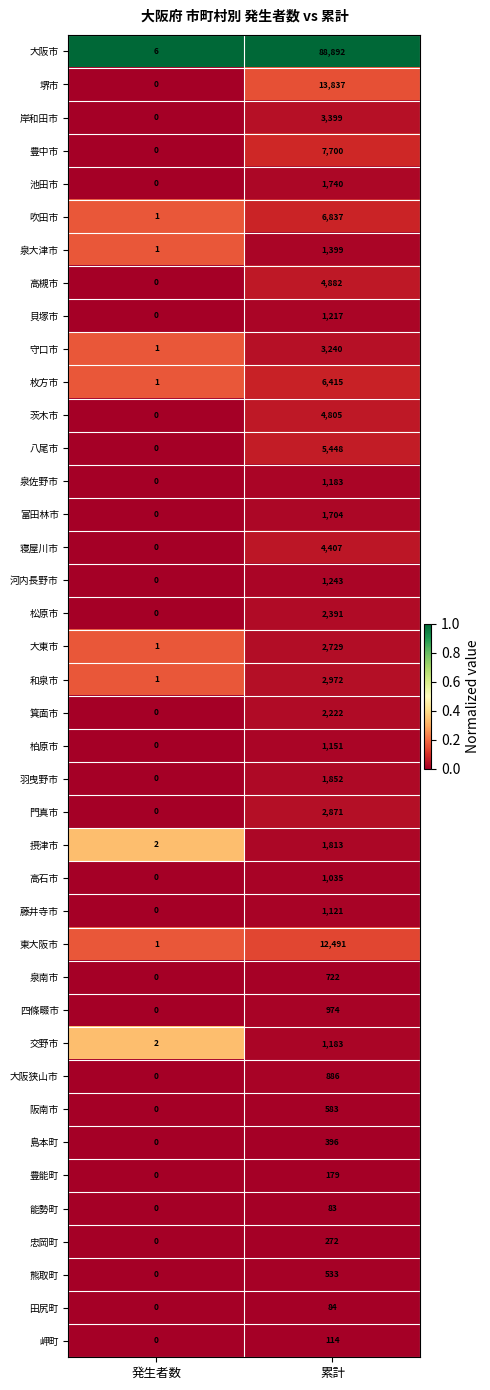

What is the maximum value shown in the chart?

88892